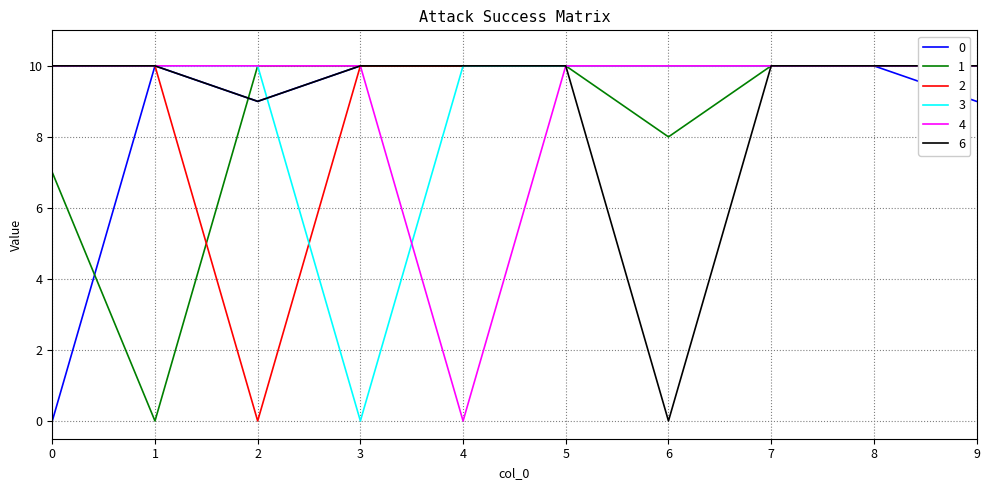

Between which two adjacent categories do 0 and 1 first intersect?

0 and 1